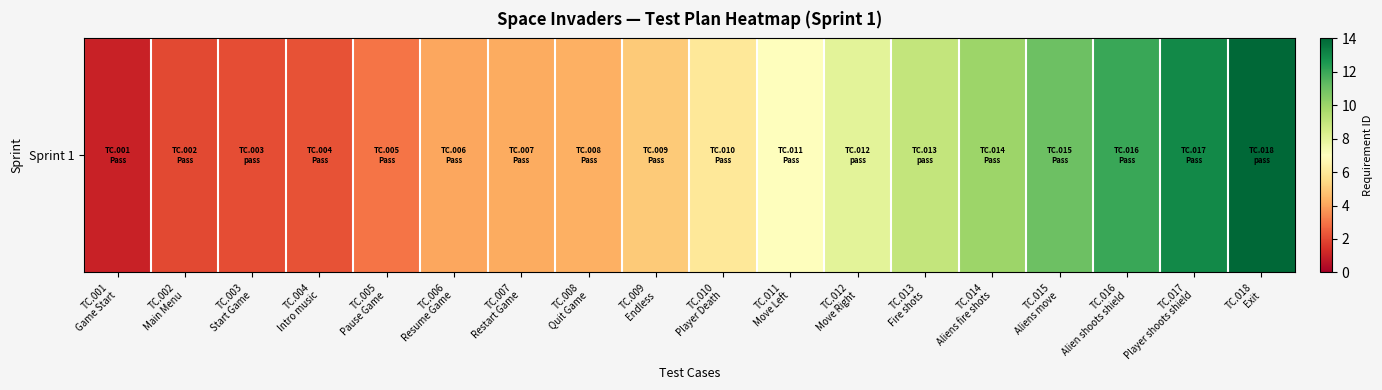

What is the ratio of the value at TC.002
Main Menu to the value at TC.001
Game Start?

2.0